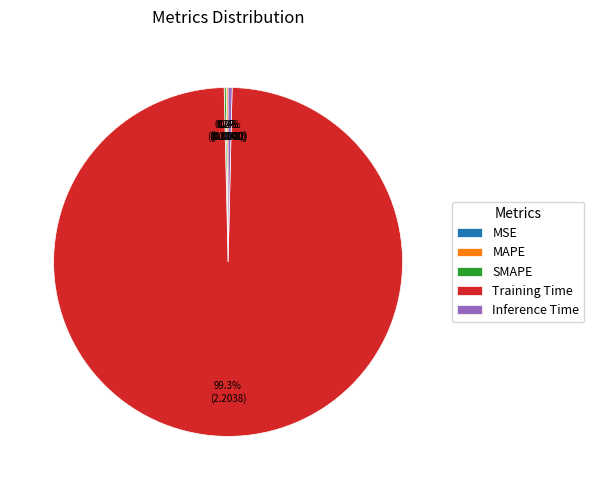

Is there a majority slice in this chart?

Yes